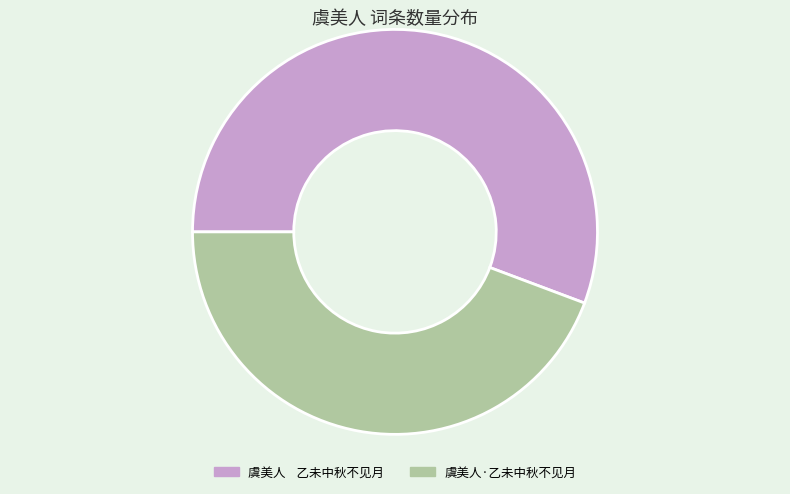

Do 虞美人 乙未中秋不见月 and 虞美人·乙未中秋不见月 together represent more than half of the pie?

Yes